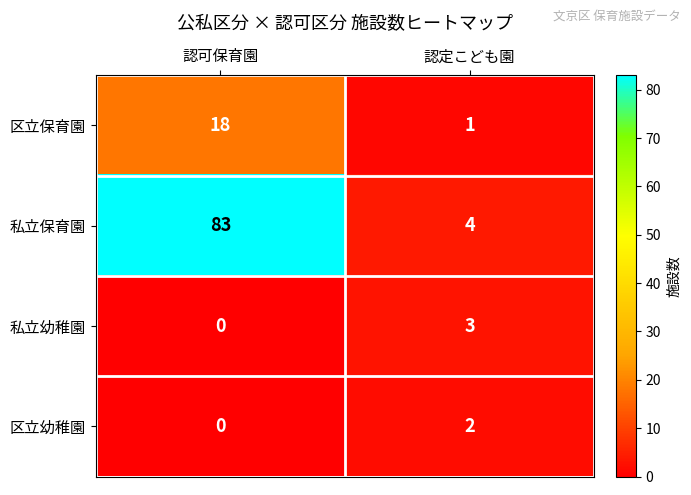

What is the approximate value of 区立保育園 at 認可保育園?

18